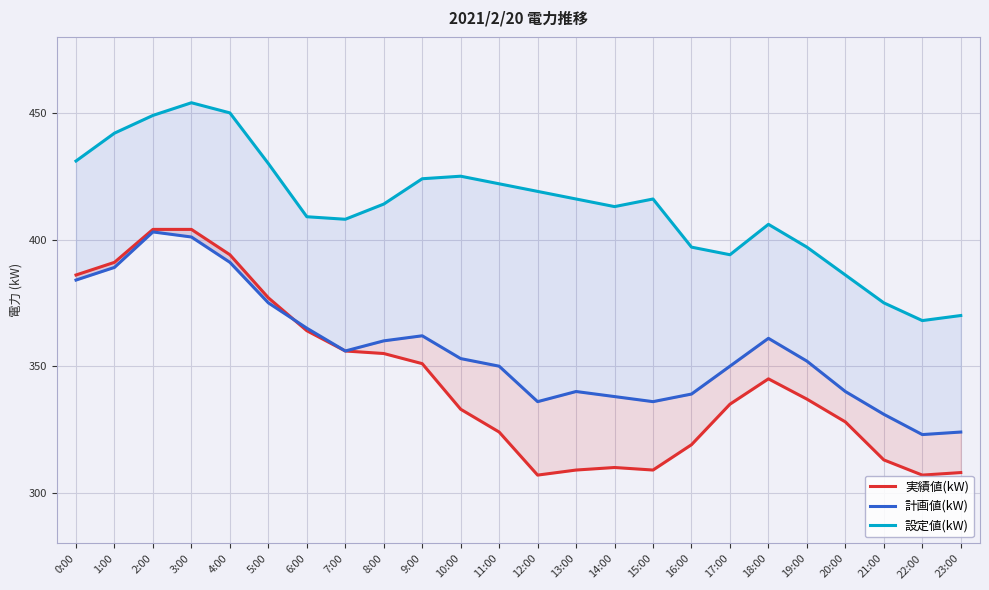

Rank the series by their average value, from highest to lowest.

設定値(kW), 計画値(kW), 実績値(kW)